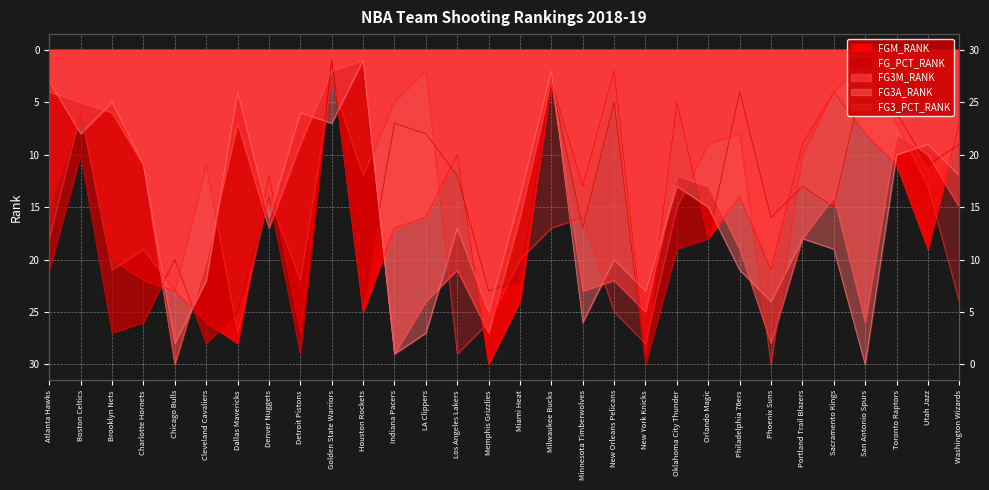

What is the total value across all series at Milwaukee Bucks?

28